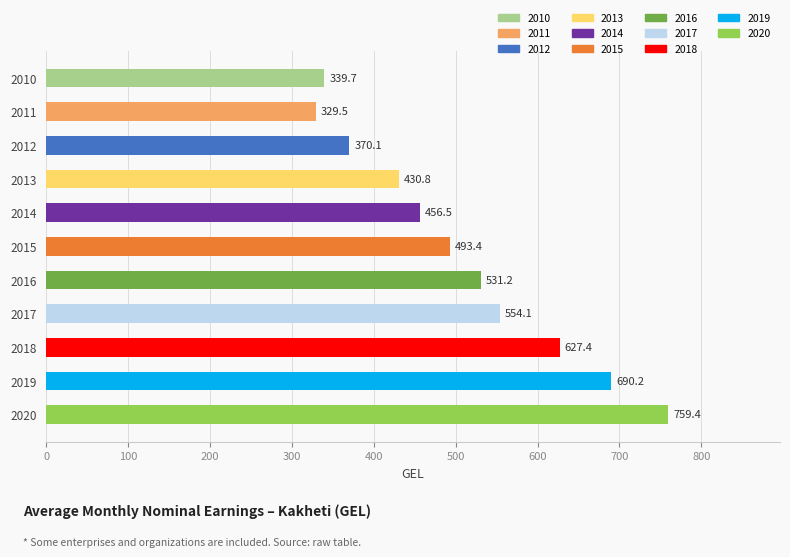

Does the chart contain stacked bars?

No